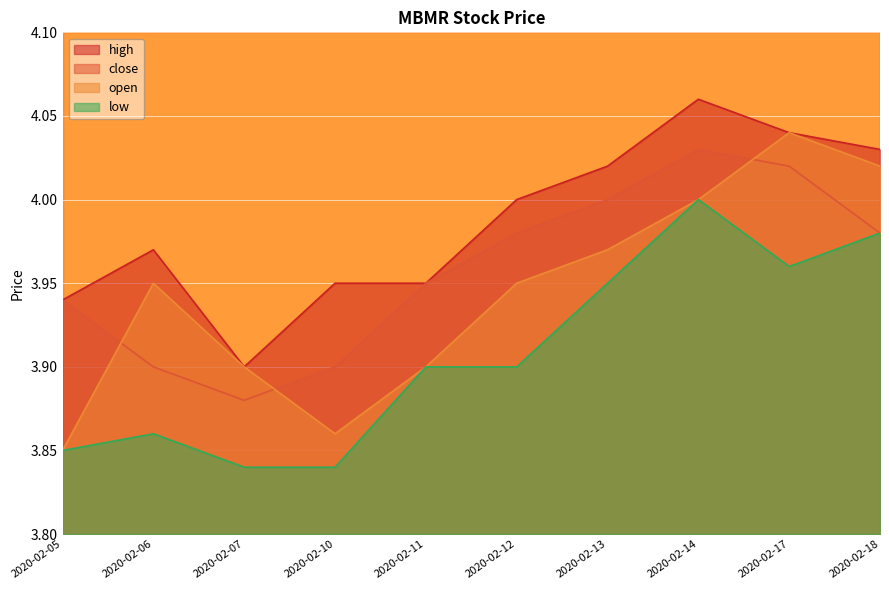

How many lines are shown in the chart?

4